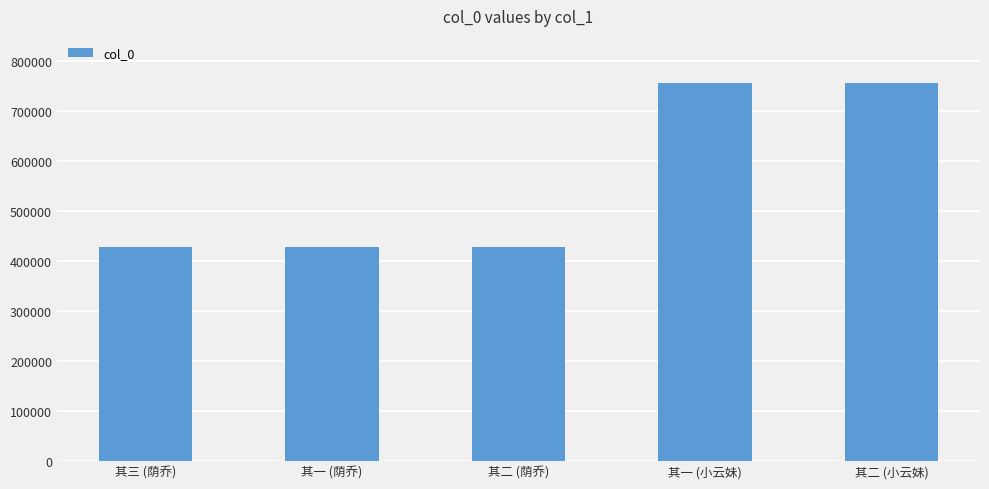

What is the label of the 3rd bar from the left?

其二 (荫乔)